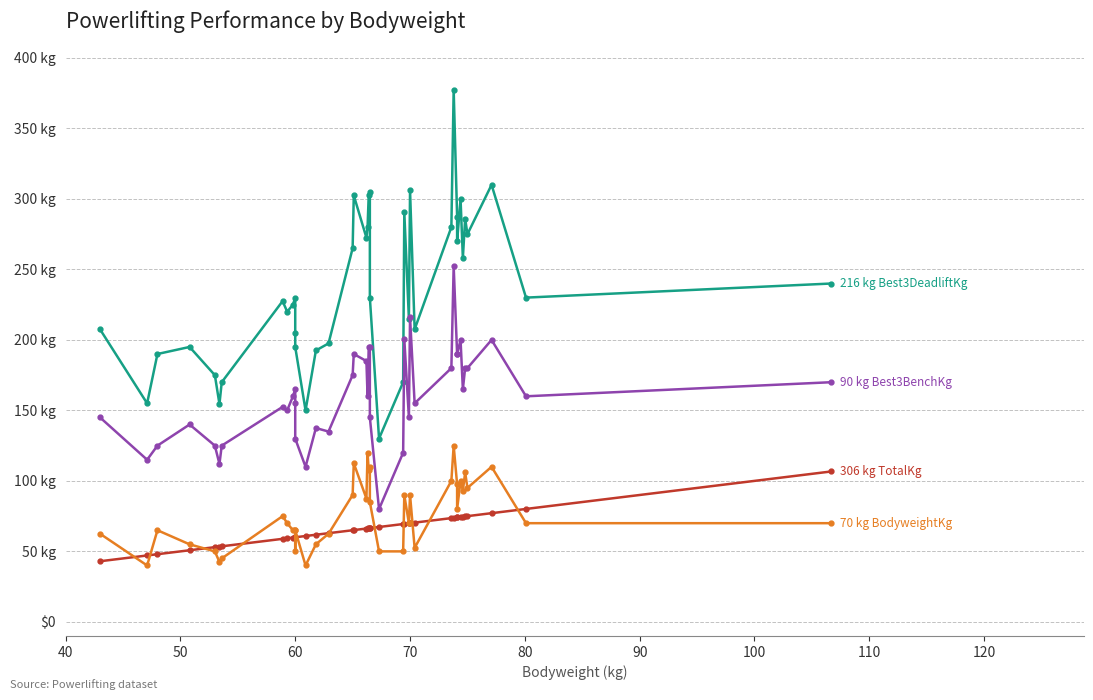

What is the average value of the Best3DeadliftKg series?

160.3